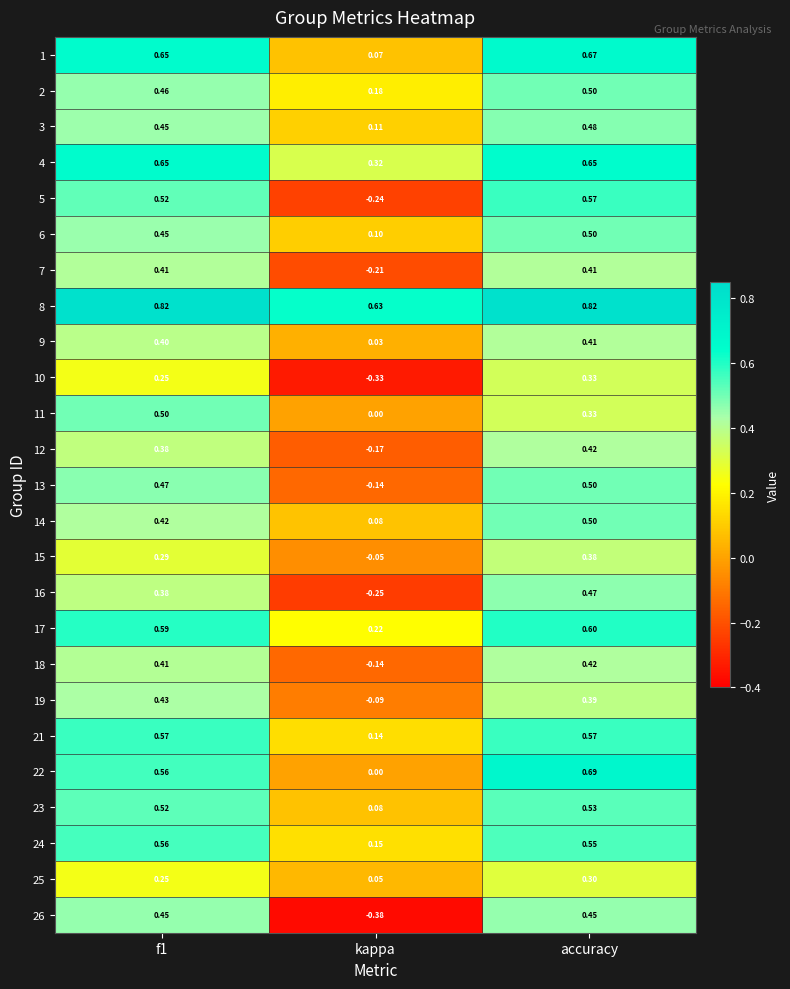

At which category is the sum across all series the highest?

accuracy